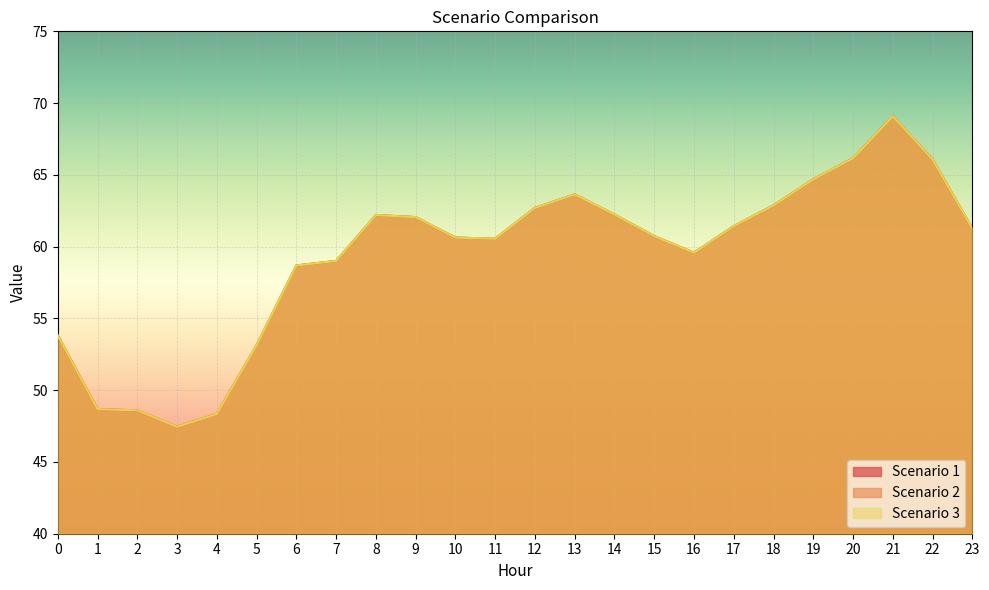

How many lines are shown in the chart?

3